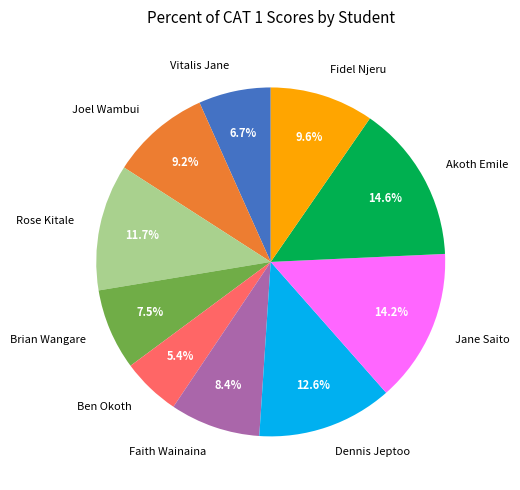

What percentage is the Fidel Njeru slice, to the nearest percent?

10%